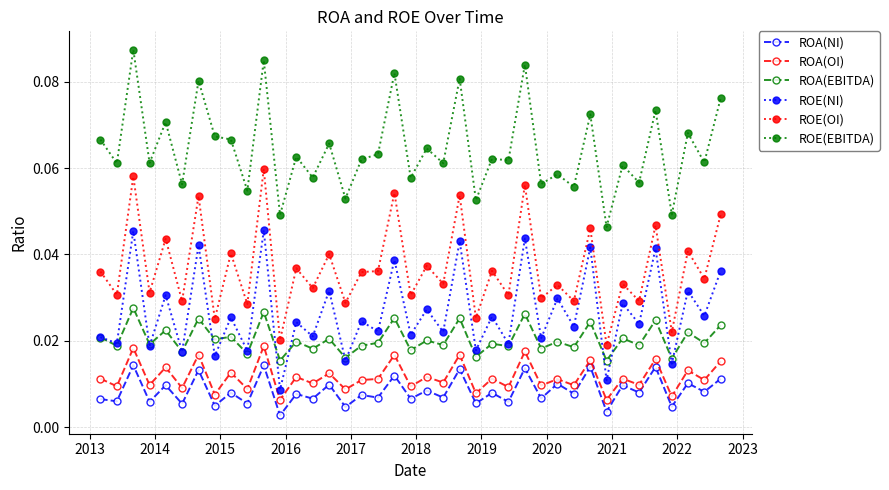

True or false: ROE(OI) and ROE(NI) intersect in this chart.

False